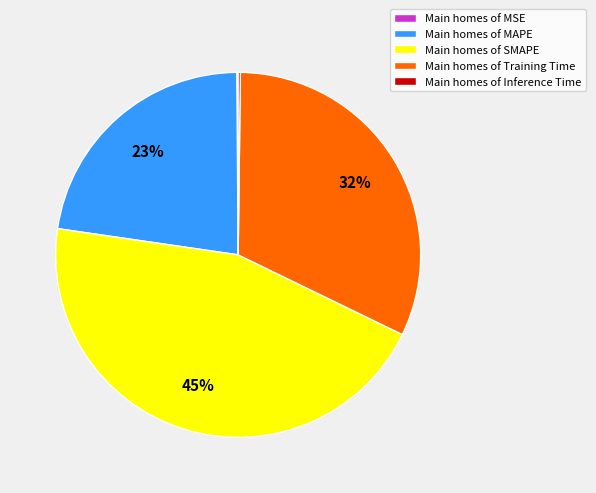

Which category has the biggest portion of the pie?

Main homes of SMAPE